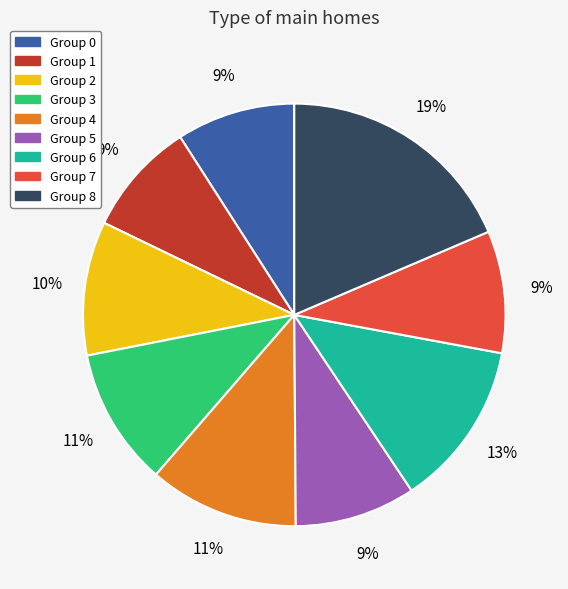

To the nearest percent, what is the difference between the largest and smallest slice percentages?

10%